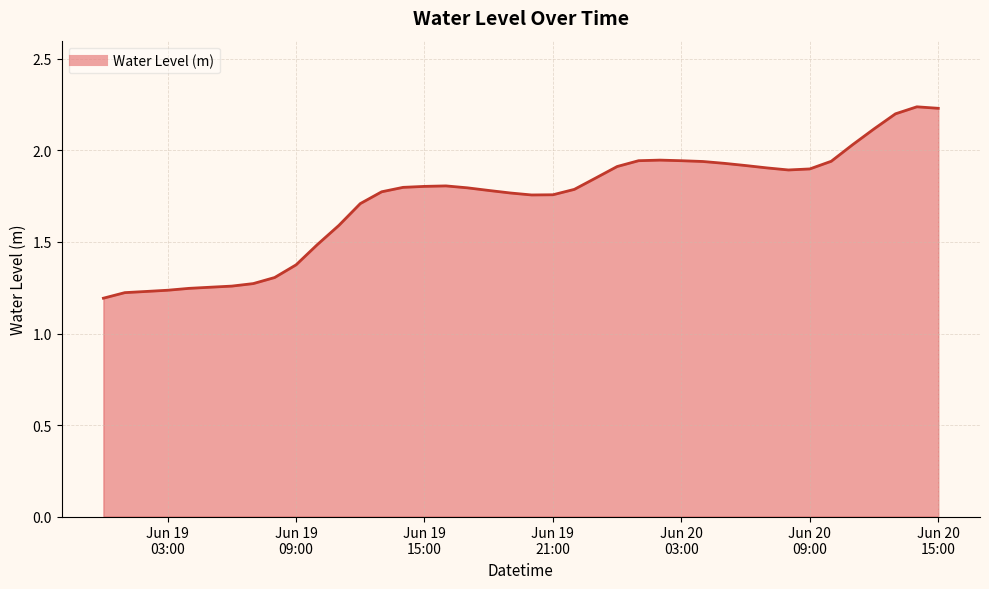

How many lines are shown in the chart?

1